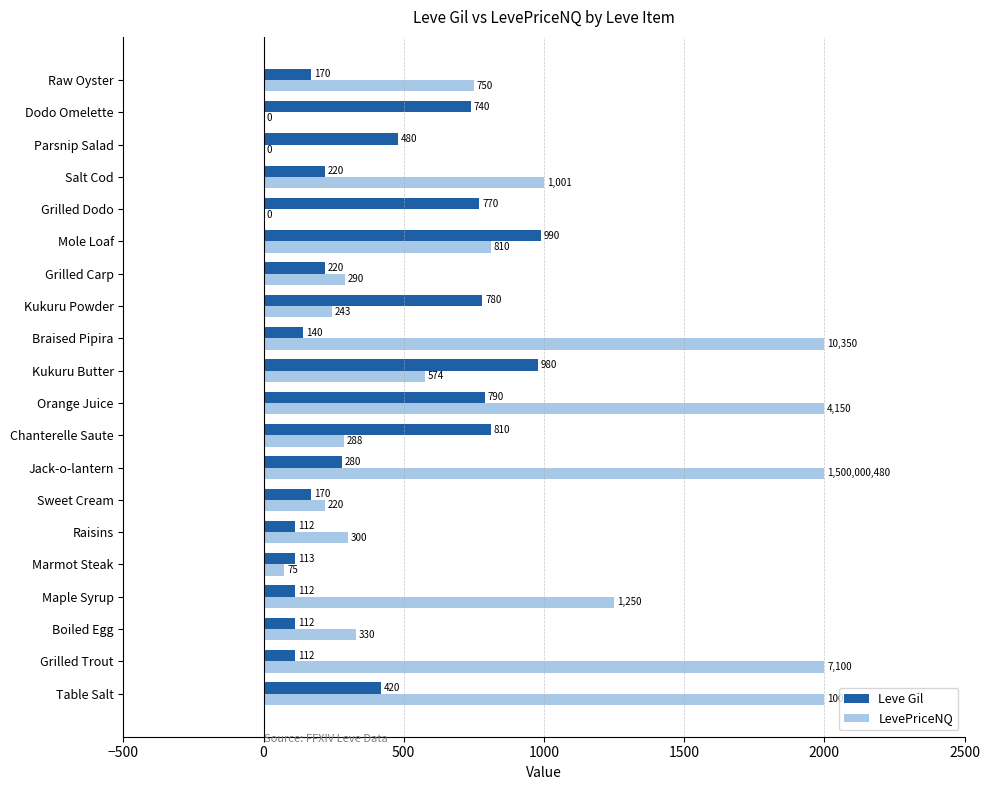

What is the sum of the Leve Gil values at Maple Syrup and Mole Loaf?

1102.0